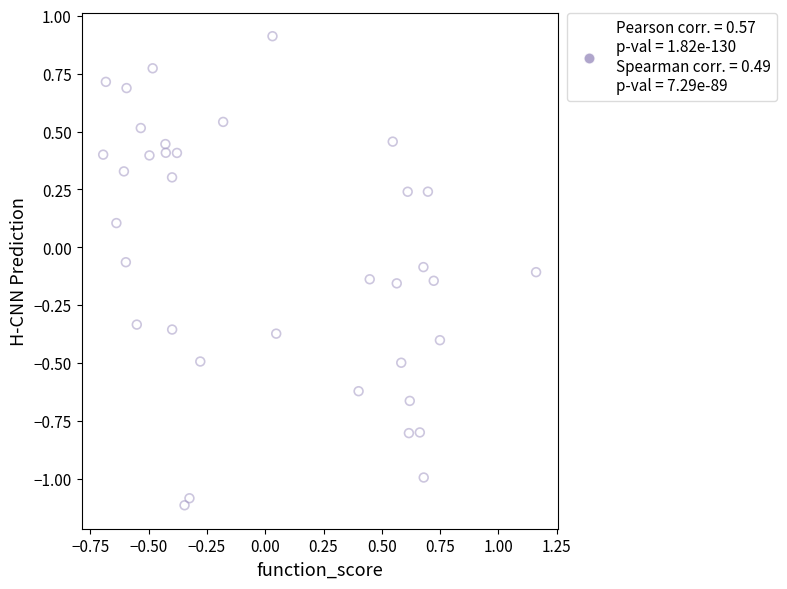

What is the range of X values (max minus min)?

1.9